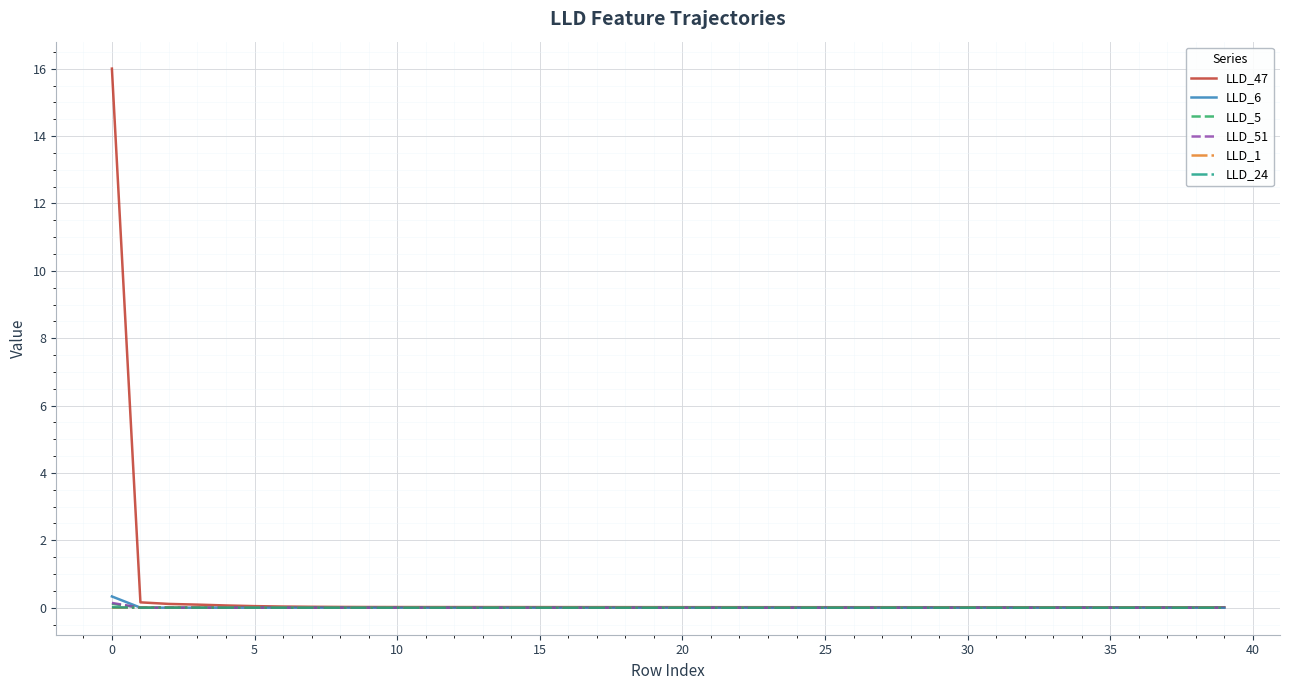

Which series has the widest spread of values?

LLD_47